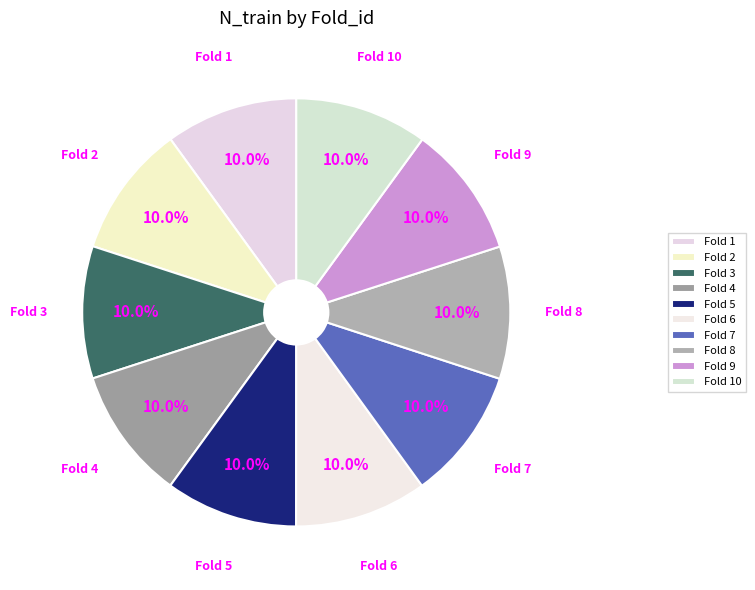

Count the number of slices in the pie.

10